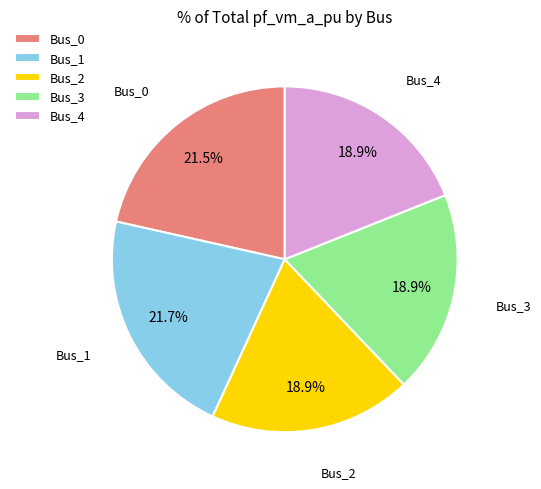

Is it true that Bus_4 is 12% of the pie?

False